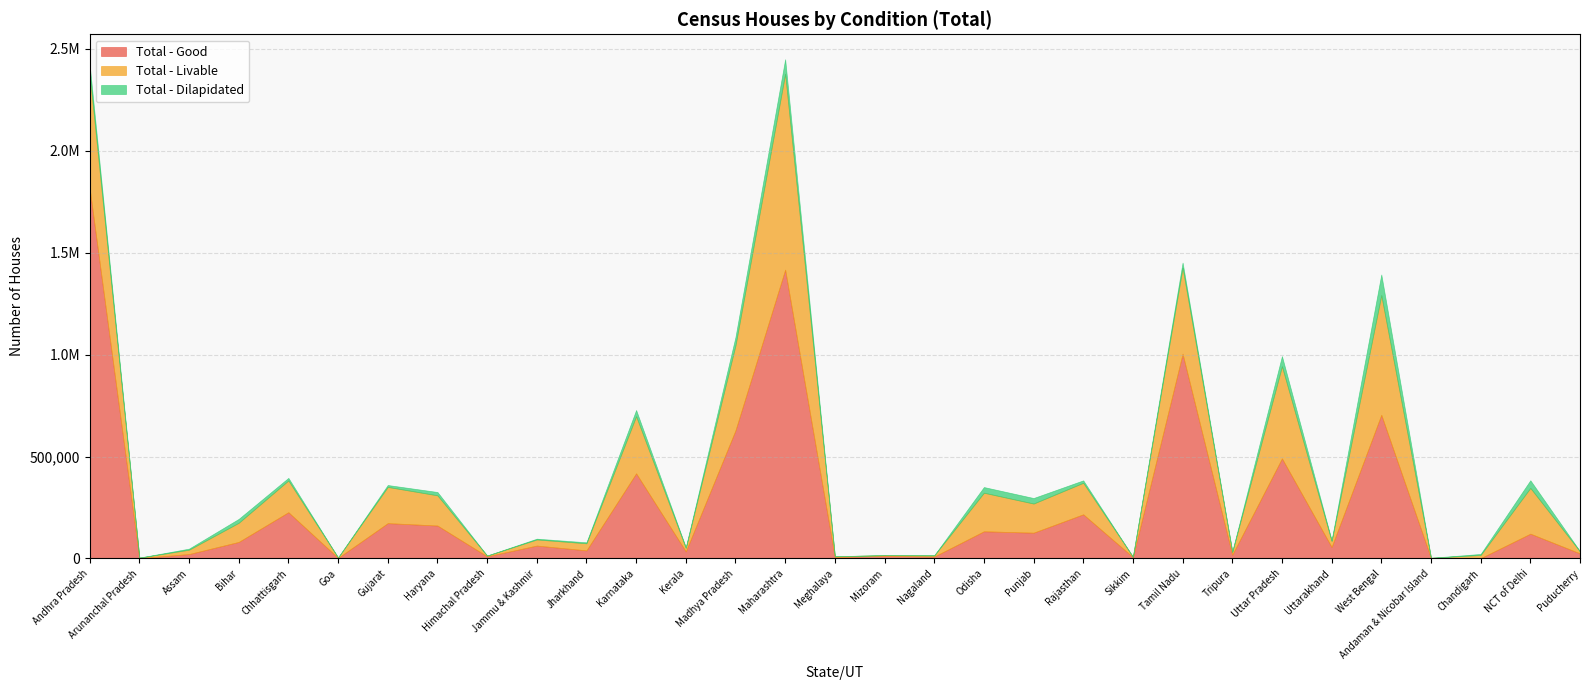

Reading left to right, list all the values displayed in this chart.

Total - Good: 1815718	1606	21514	81086	226921	2658	173298	161479	10398	63123	39610	417630	34572	628553	1417210	6681	13027	9156	133298	126413	216595	6655	1004412	18221	490992	56156	704920	2126	1313	121593	24730
Total - Livable: 561238	2133	21539	93903	155787	2045	177710	148220	3548	30001	34760	280290	17186	417394	960874	3794	3115	5837	189233	142978	154664	1770	422382	13678	452055	29008	587183	900	15930	224464	9550
Total - Dilapidated: 44312	266	5069	19076	12589	143	9283	16298	294	3866	4830	30357	3091	40745	71446	461	98	275	27775	27091	11875	187	24896	1931	49681	4234	101216	27	4837	37552	790